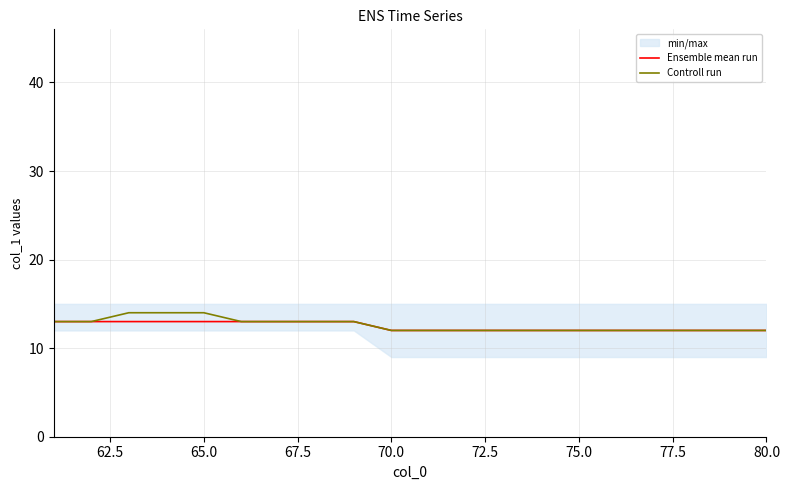

How many values in the Ensemble mean run series exceed 12?

9